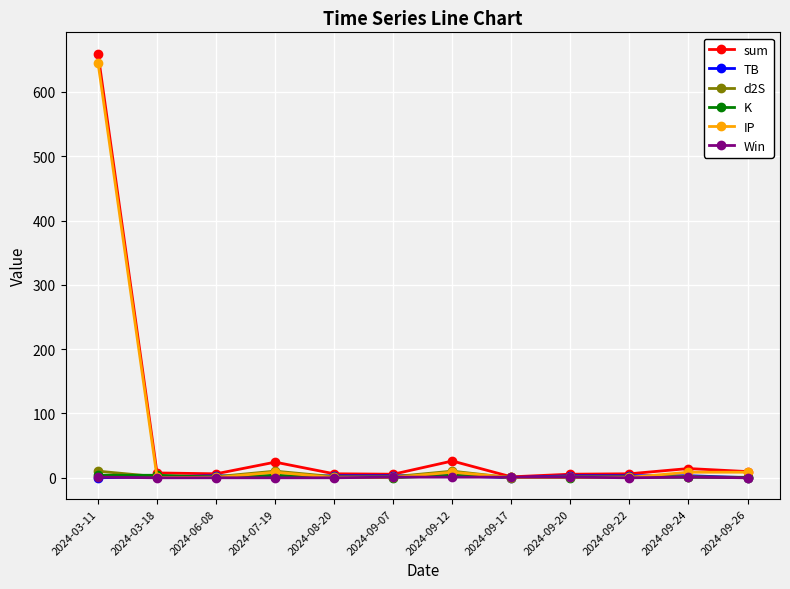

What is the difference between the highest and lowest values at 2024-09-26?

9.6